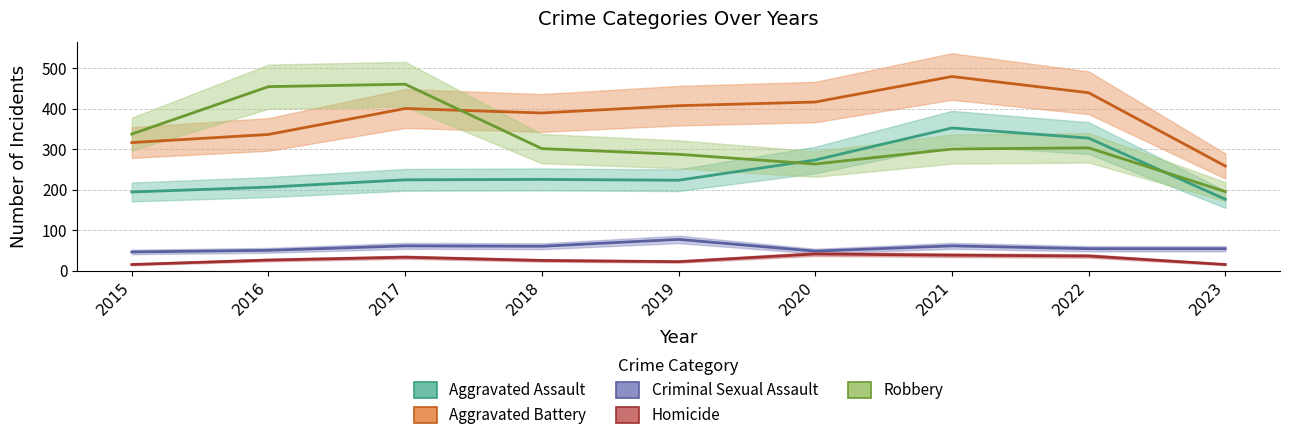

At how many categories does at least one series exceed 208?

9